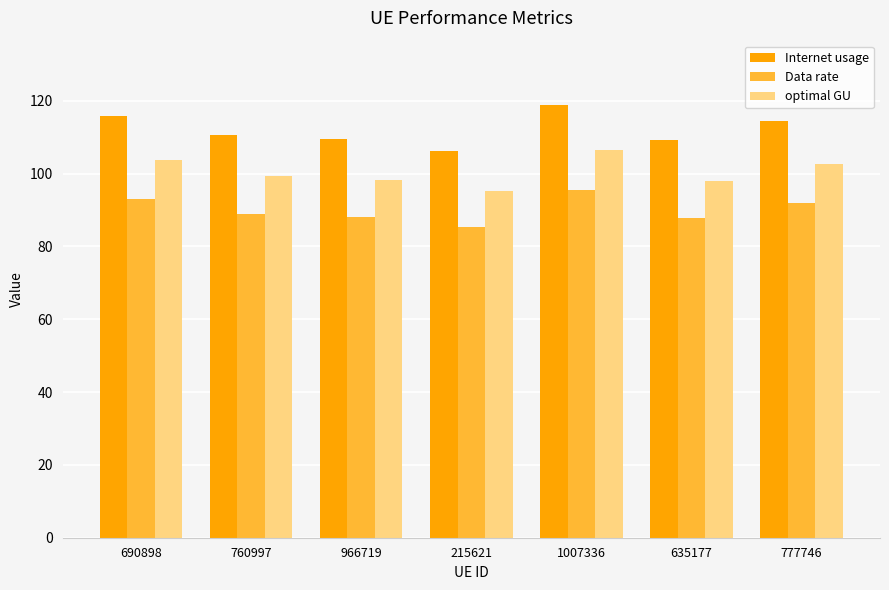

List the series in order of their peak value, lowest first.

Data rate, optimal GU, Internet usage